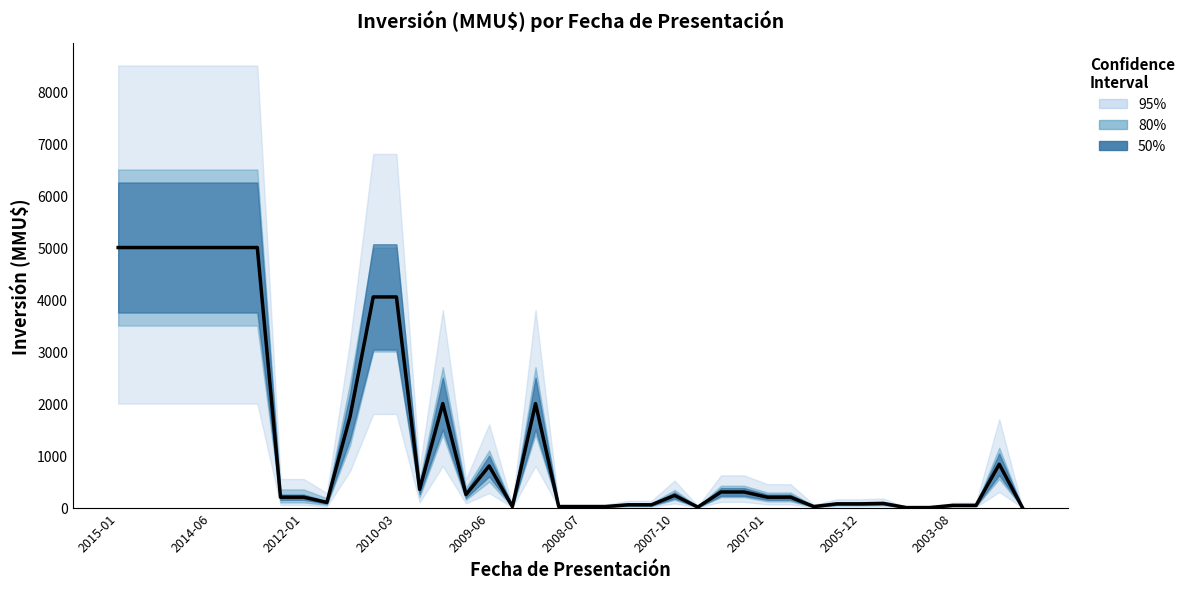

What is the average value?

1334